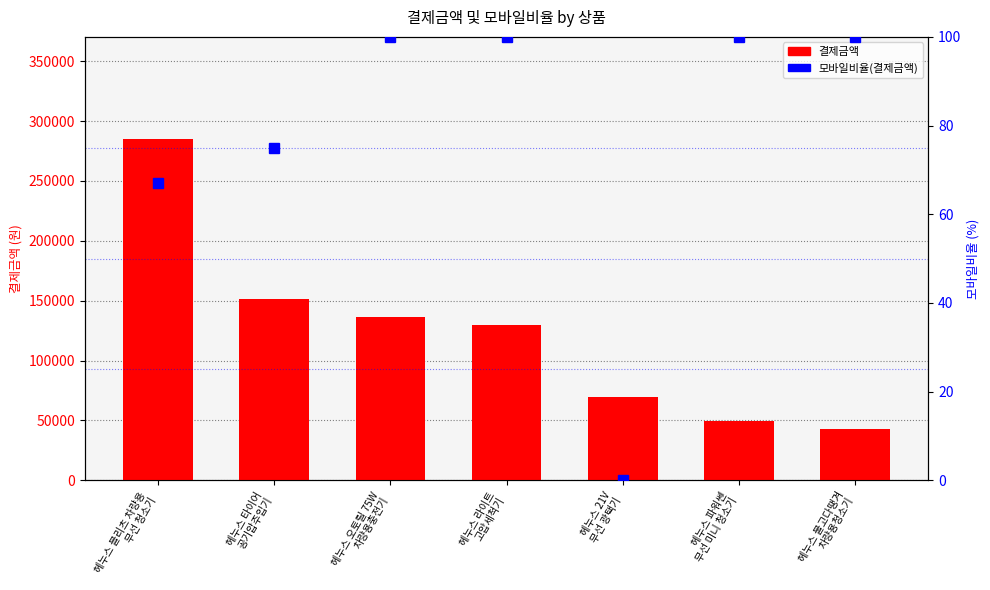

What is the difference between the maximum and minimum values in the 모바일비율(결제금액) series?

100.0